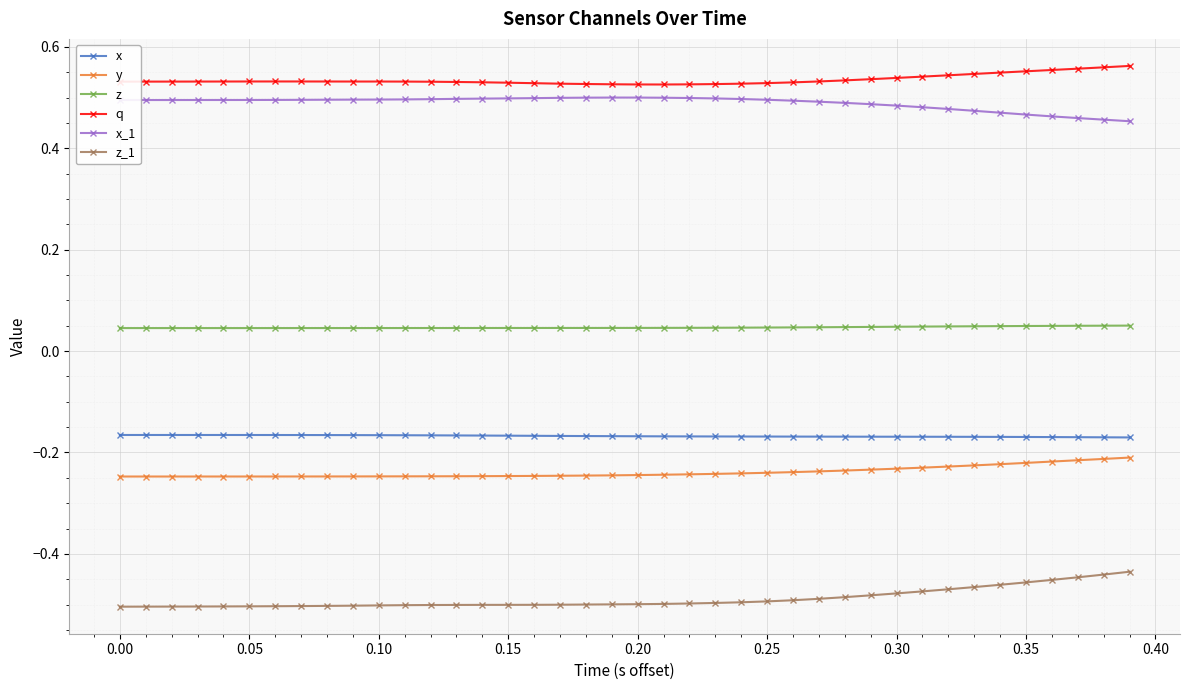

At how many categories does at least one series exceed 0?

40